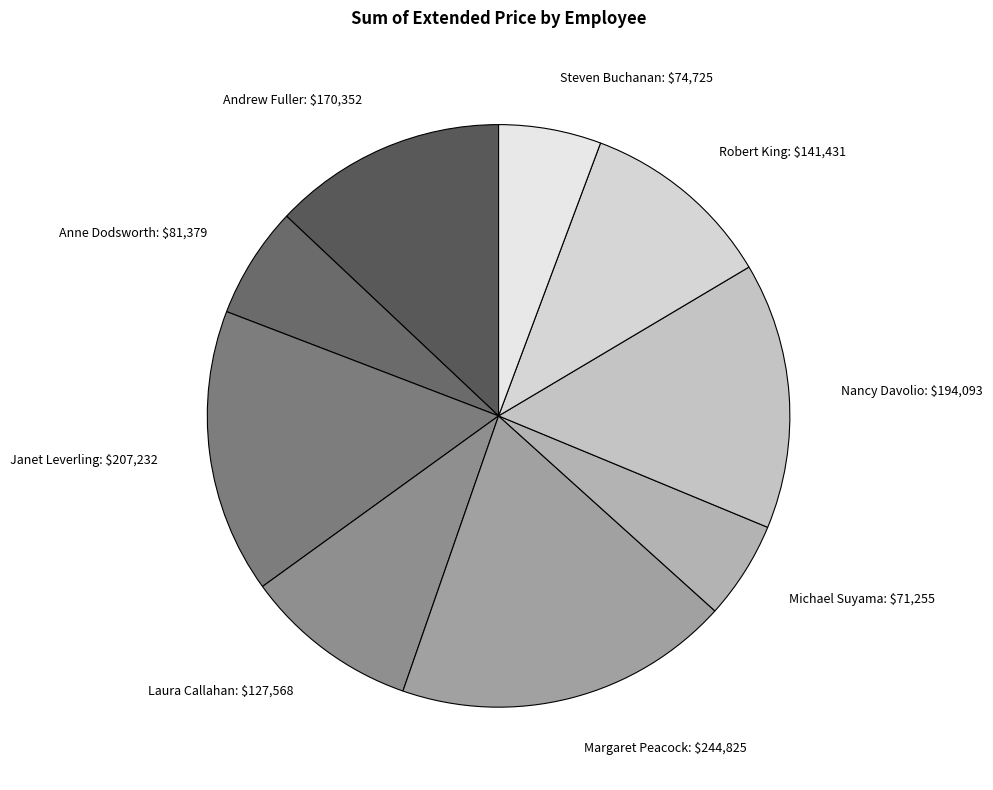

True or false: Anne Dodsworth accounts for 20% of the total.

False